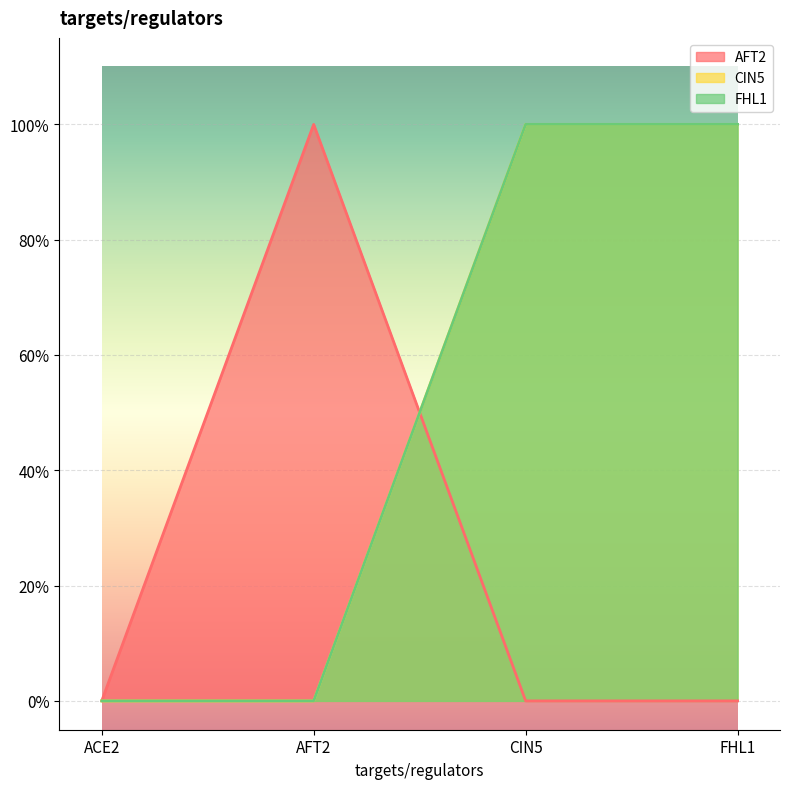

What is the sum of the CIN5 values at FHL1 and ACE2?

1